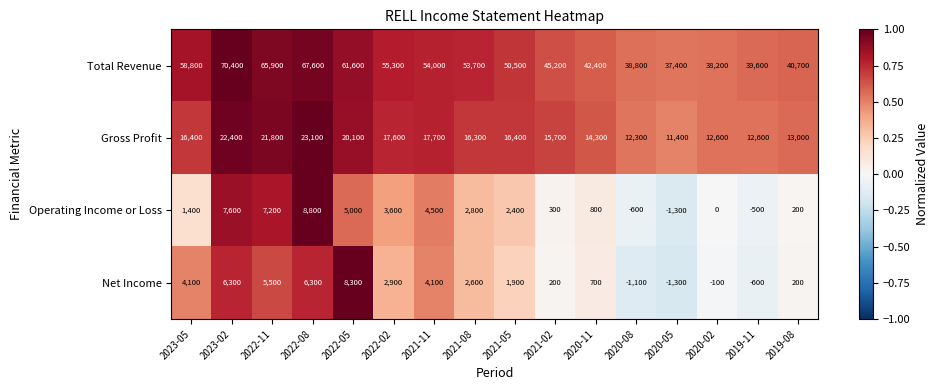

At which label is Gross Profit closest to 17250?

2022-02